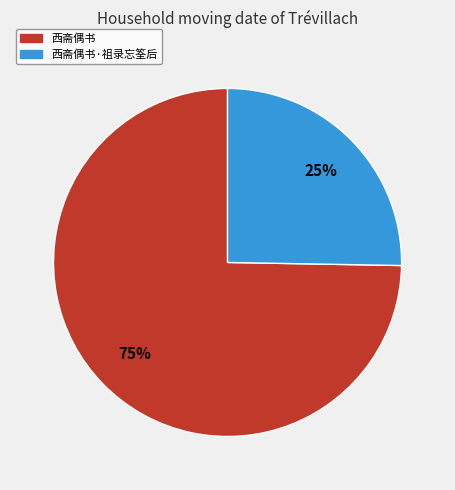

What percentage is the 西斋偶书·祖录忘筌后 slice, to the nearest percent?

25%